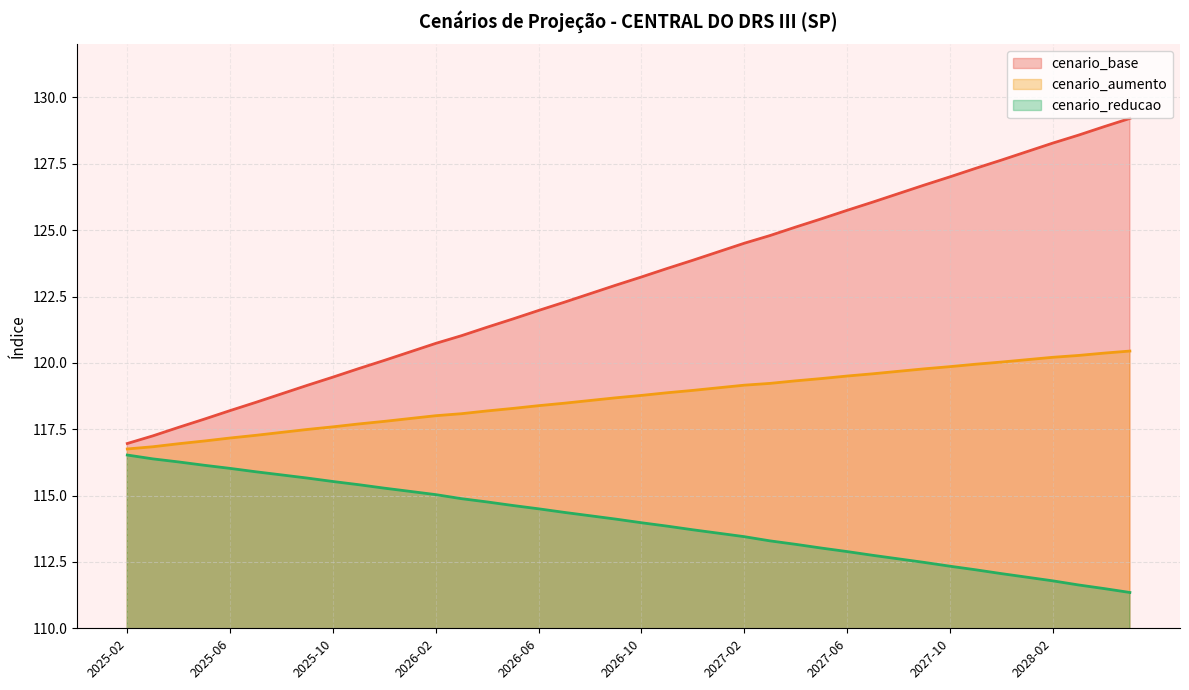

Reading right to left, list all the values displayed in this chart.

cenario_base: 2028-05=129.2	2028-04=128.9	2028-03=128.6	2028-02=128.3	2028-01=128.0	2027-12=127.6	2027-11=127.3	2027-10=127.0	2027-09=126.7	2027-08=126.4	2027-07=126.1	2027-06=125.7	2027-05=125.4	2027-04=125.1	2027-03=124.8	2027-02=124.5	2027-01=124.2	2026-12=123.9	2026-11=123.6	2026-10=123.2	2026-09=122.9	2026-08=122.6	2026-07=122.3	2026-06=122.0	2026-05=121.7	2026-04=121.3	2026-03=121.0	2026-02=120.7	2026-01=120.4	2025-12=120.1	2025-11=119.8	2025-10=119.5	2025-09=119.2	2025-08=118.8	2025-07=118.5	2025-06=118.2	2025-05=117.9	2025-04=117.6	2025-03=117.3	2025-02=117.0
cenario_aumento: 2028-05=120.4	2028-04=120.4	2028-03=120.3	2028-02=120.2	2028-01=120.1	2027-12=120.0	2027-11=119.9	2027-10=119.9	2027-09=119.8	2027-08=119.7	2027-07=119.6	2027-06=119.5	2027-05=119.4	2027-04=119.3	2027-03=119.2	2027-02=119.2	2027-01=119.1	2026-12=119.0	2026-11=118.9	2026-10=118.8	2026-09=118.7	2026-08=118.6	2026-07=118.5	2026-06=118.4	2026-05=118.3	2026-04=118.2	2026-03=118.1	2026-02=118.0	2026-01=117.9	2025-12=117.8	2025-11=117.7	2025-10=117.6	2025-09=117.5	2025-08=117.4	2025-07=117.3	2025-06=117.2	2025-05=117.1	2025-04=117.0	2025-03=116.8	2025-02=116.8
cenario_reducao: 2028-05=111.3	2028-04=111.5	2028-03=111.6	2028-02=111.8	2028-01=111.9	2027-12=112.1	2027-11=112.2	2027-10=112.3	2027-09=112.5	2027-08=112.6	2027-07=112.7	2027-06=112.9	2027-05=113.0	2027-04=113.2	2027-03=113.3	2027-02=113.5	2027-01=113.6	2026-12=113.7	2026-11=113.8	2026-10=114.0	2026-09=114.1	2026-08=114.2	2026-07=114.4	2026-06=114.5	2026-05=114.6	2026-04=114.8	2026-03=114.9	2026-02=115.0	2026-01=115.2	2025-12=115.3	2025-11=115.4	2025-10=115.5	2025-09=115.7	2025-08=115.8	2025-07=115.9	2025-06=116.0	2025-05=116.1	2025-04=116.3	2025-03=116.4	2025-02=116.5